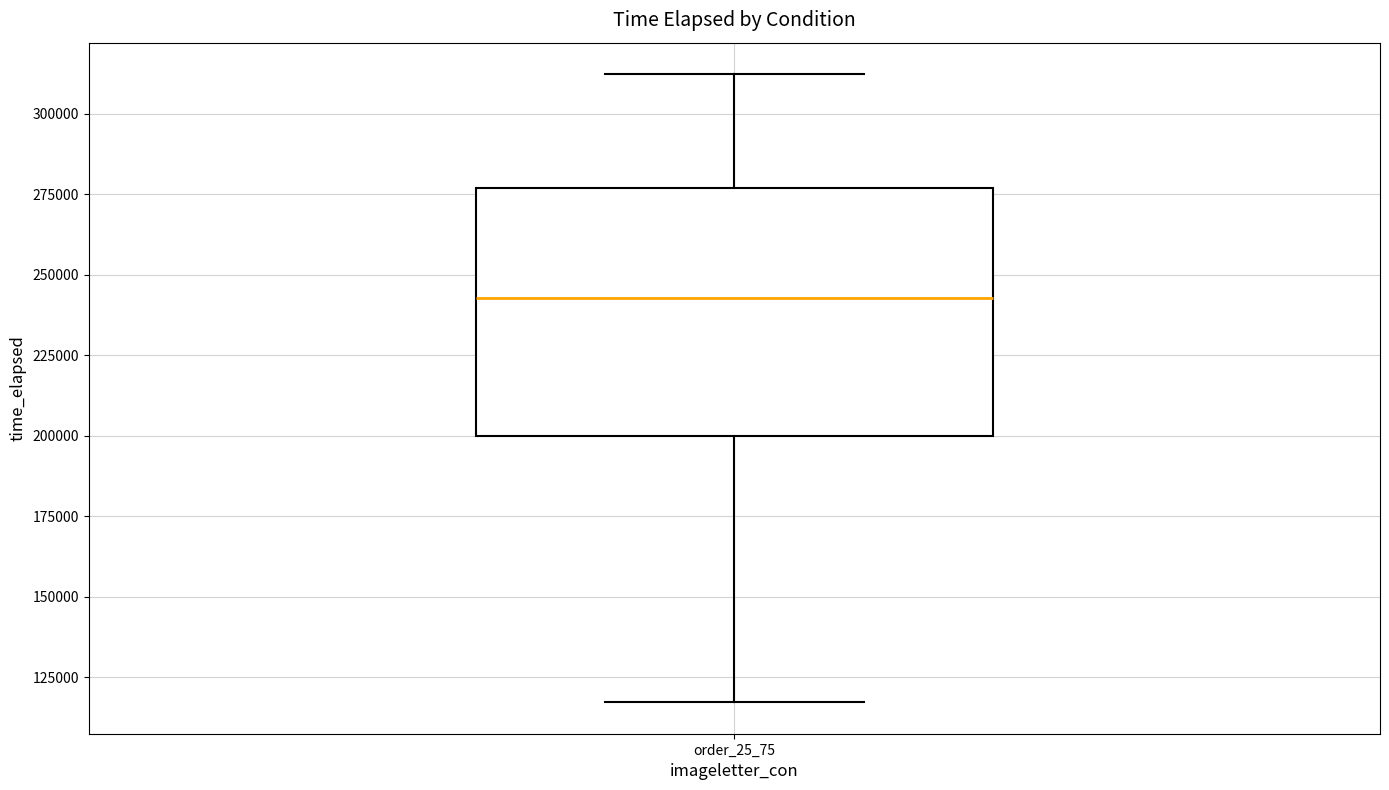

Read this box plot against the y-axis: the position of the median line, the range covered by the box, and the ends of both whiskers. The values are not printed on the chart, so give them approximately, as read against the axis.

median 245000, box 200000 to 275000, whiskers 115000 to 310000